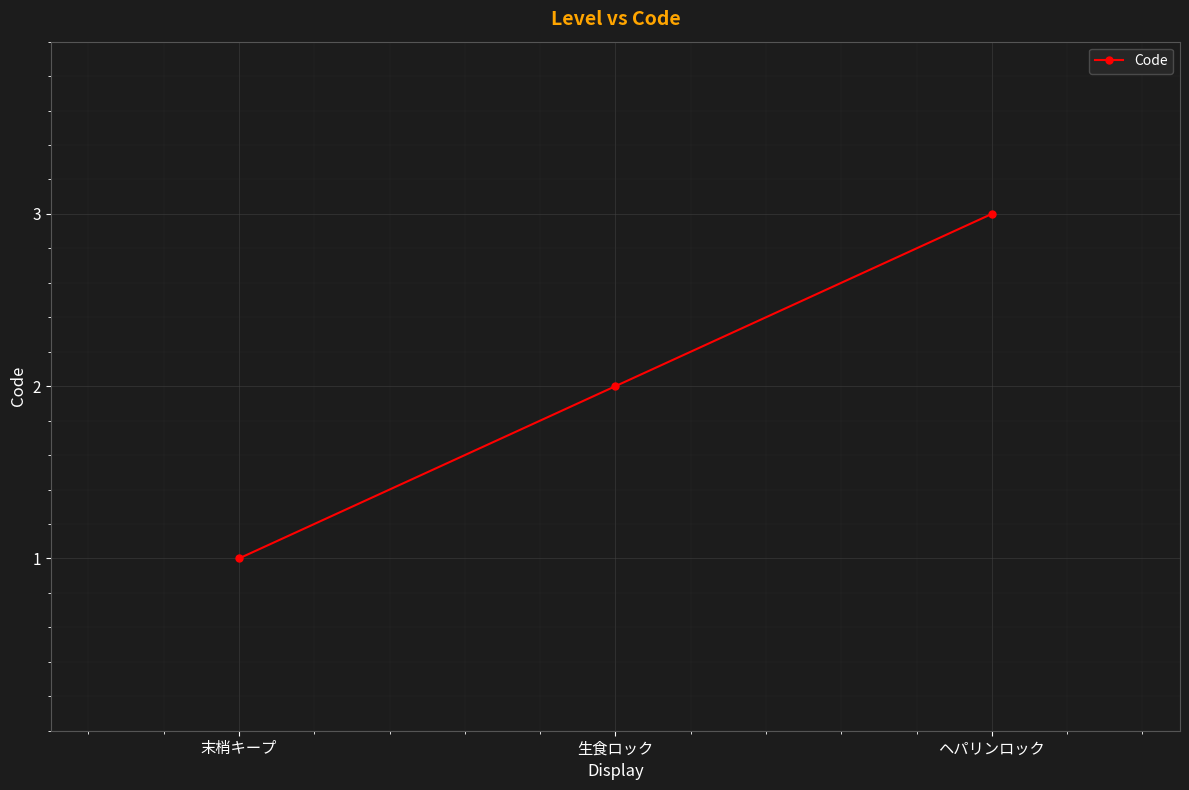

What is the greatest value displayed?

3